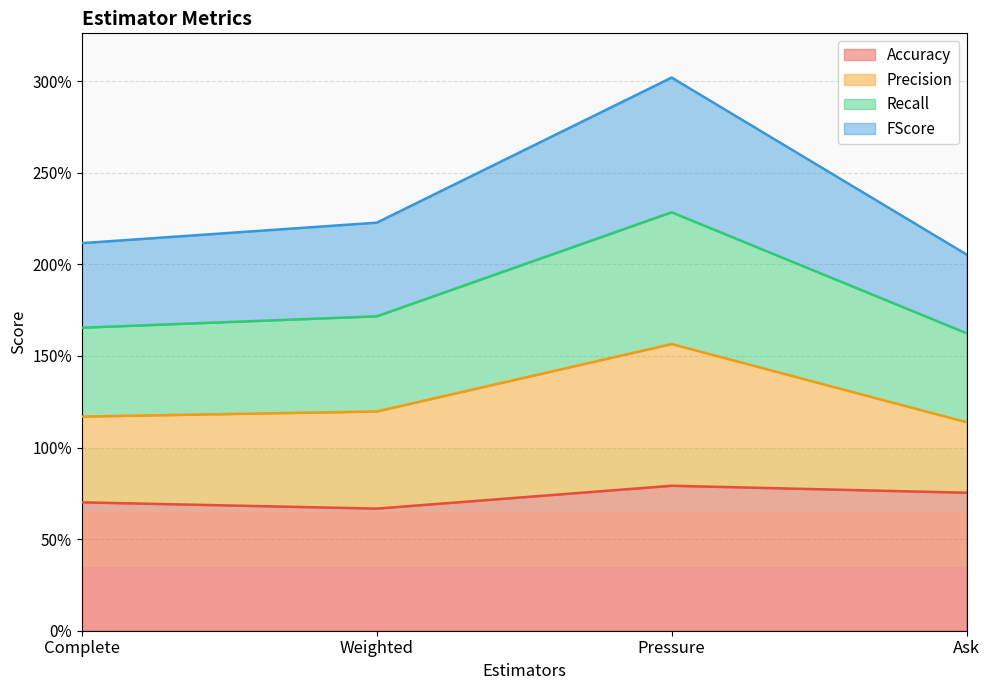

True or false: Recall and Accuracy intersect in this chart.

False